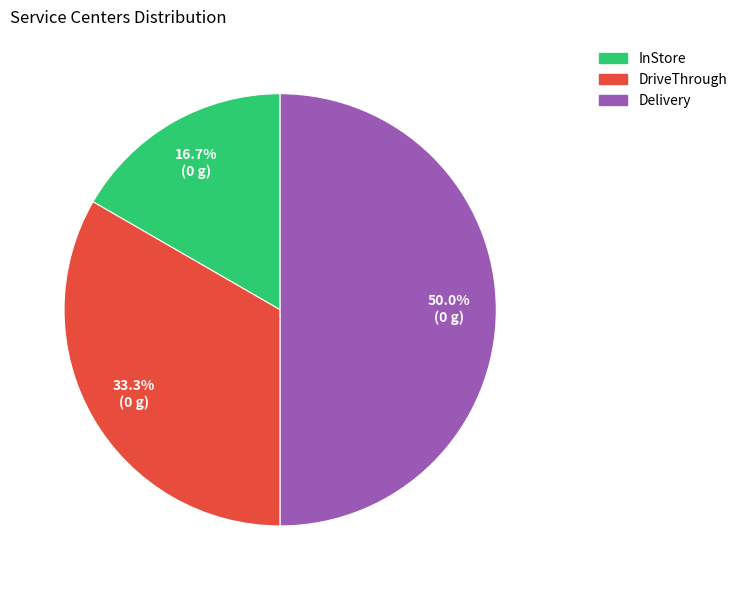

Which slice is the largest?

Delivery